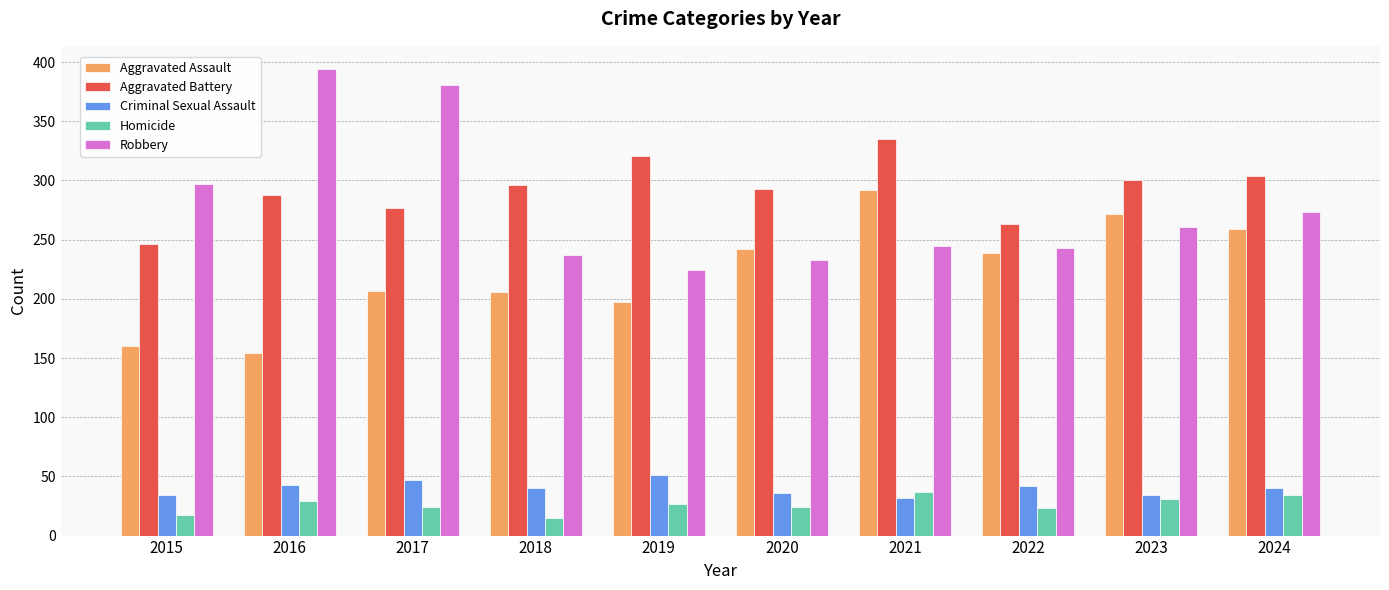

What is the difference between the second highest and minimum values in the Aggravated Battery series?

75